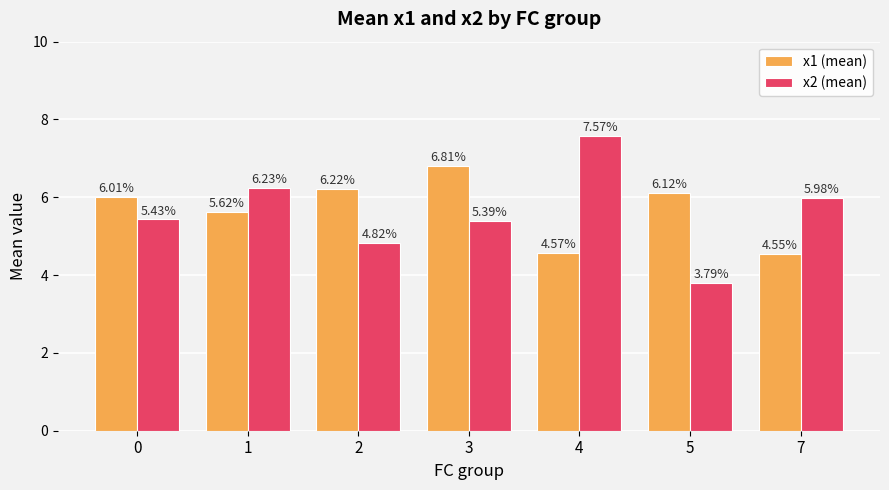

At which label is x1 (mean) closest to 5?

4